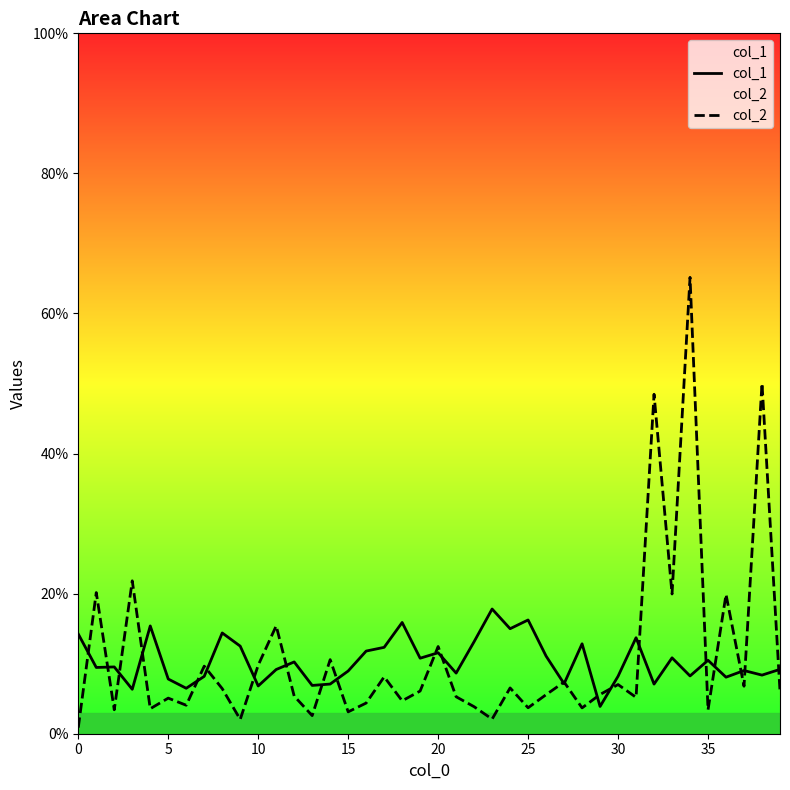

Is it true that col_2 equals 0.0 at 30?

False